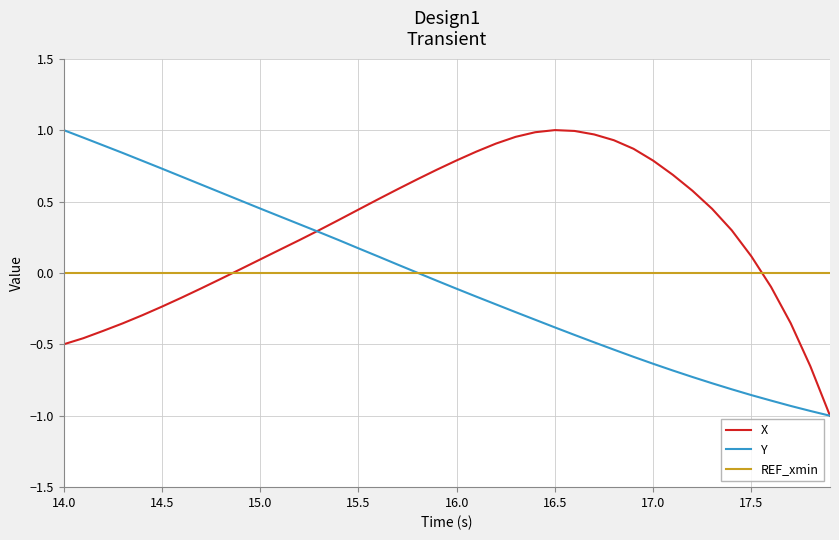

True or false: REF_xmin and X intersect in this chart.

True